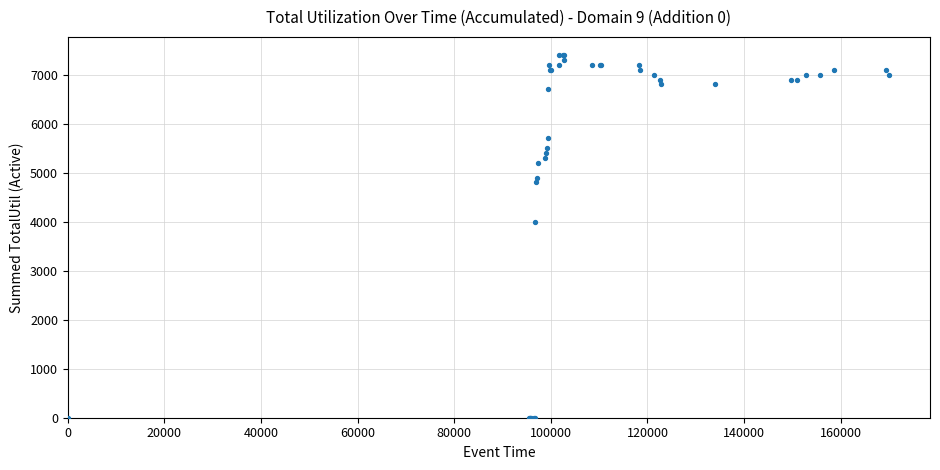

What Y value in the scatter plot is closest to 3700?

4000